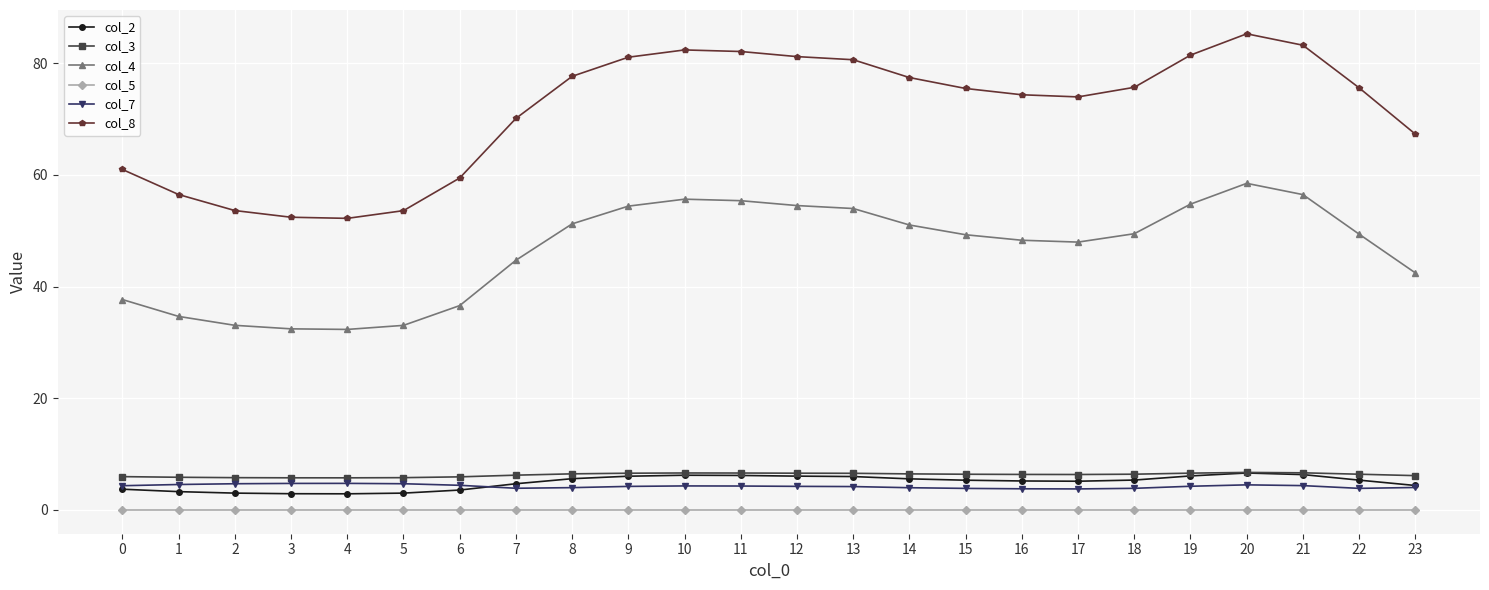

What are all the series names shown in the legend?

col_2, col_3, col_4, col_5, col_7, col_8